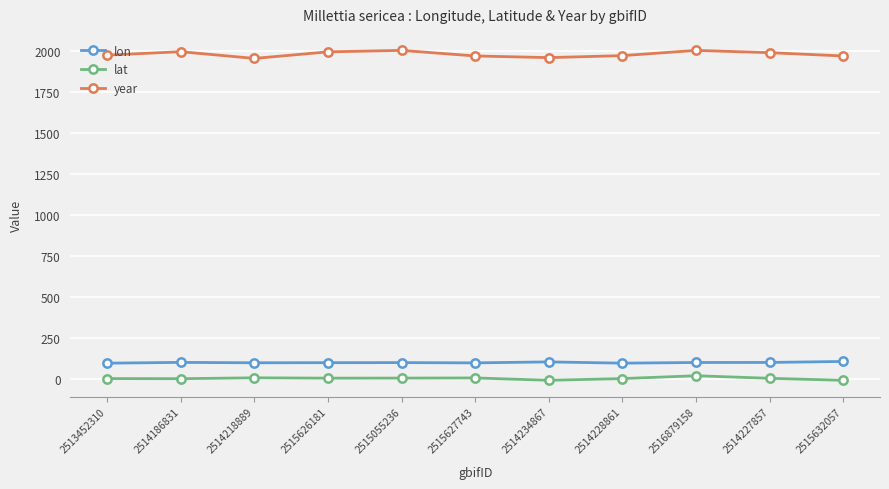

What is the difference between the maximum and minimum values in the year series?

49.0